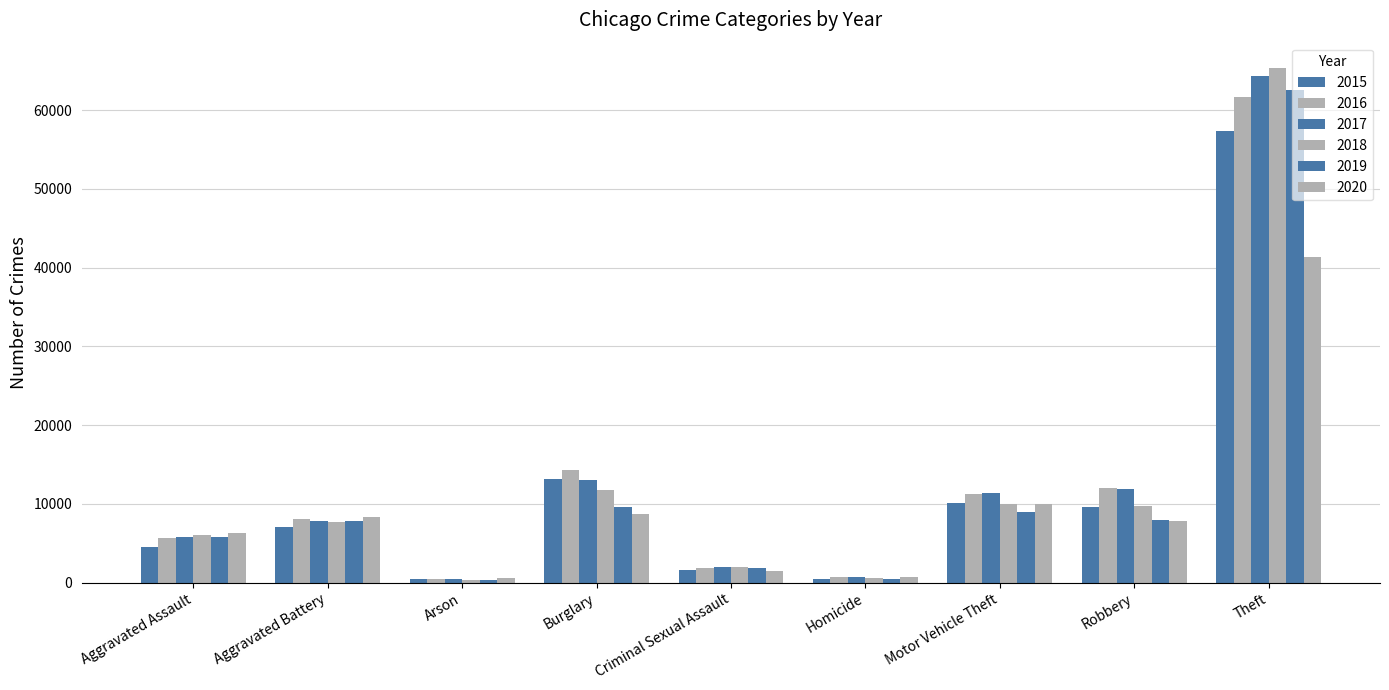

What is the spread (max minus min) of values at Theft?

23973